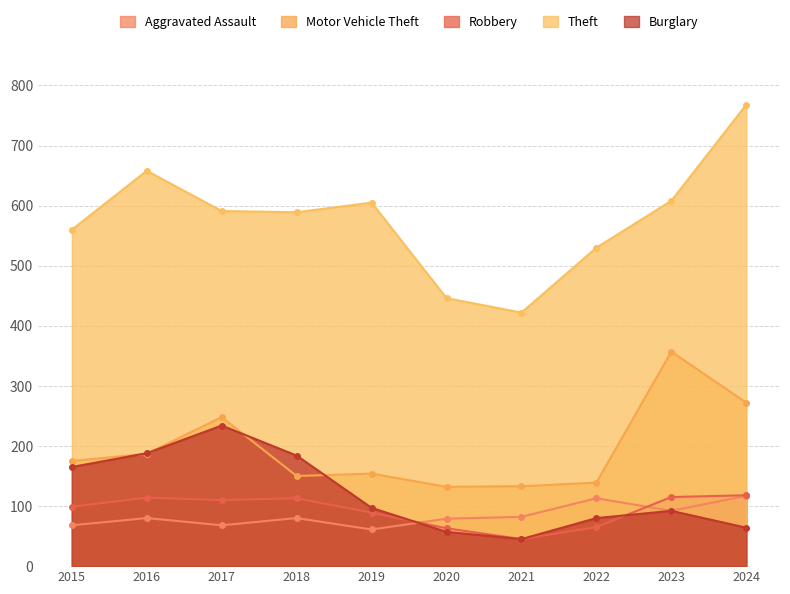

What is the value of the Burglary point at the 4th from the left?

184